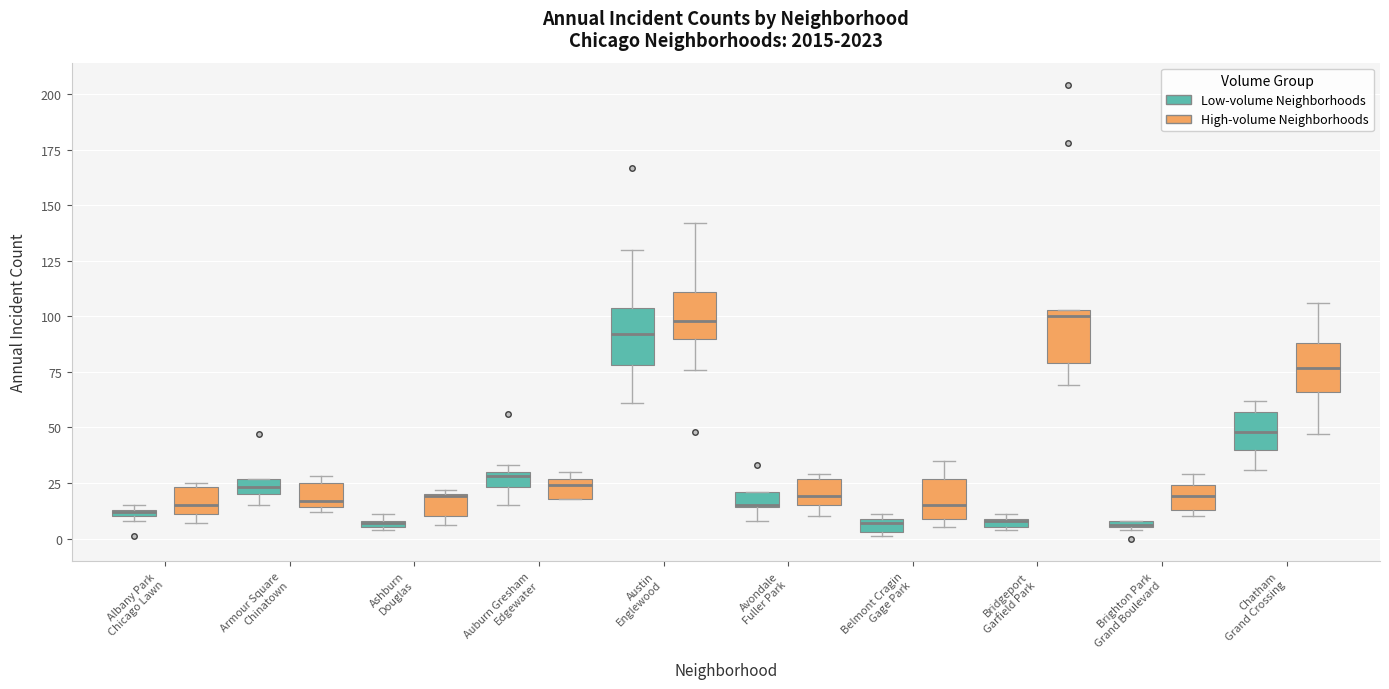

Where is the lower edge of the box for Chatham Grand Crossing (High-volume Neighborhoods) on the y-axis? The values are not printed on the chart, so give them approximately, as read against the axis.

65